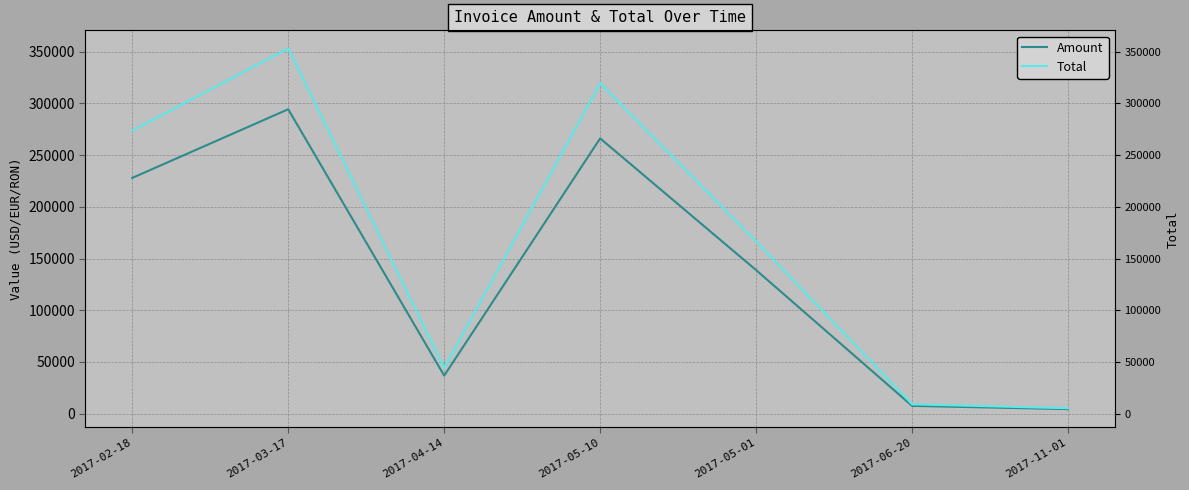

Which series has the widest spread of values?

Total